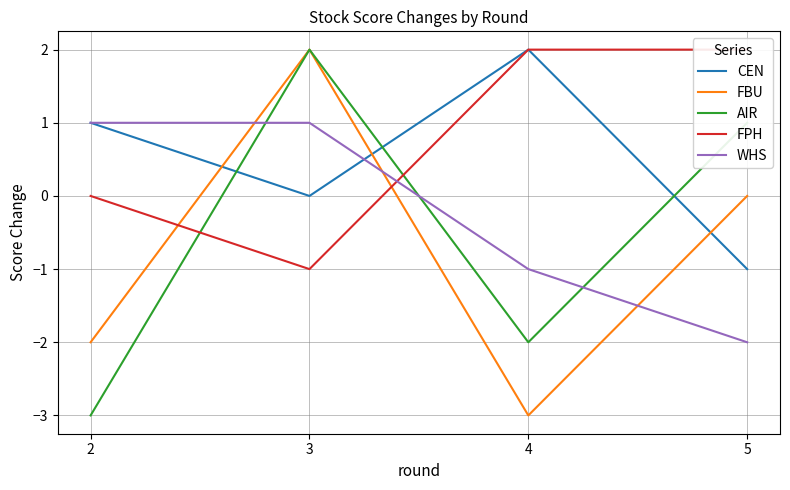

Which category has the lowest value in the CEN series?

5